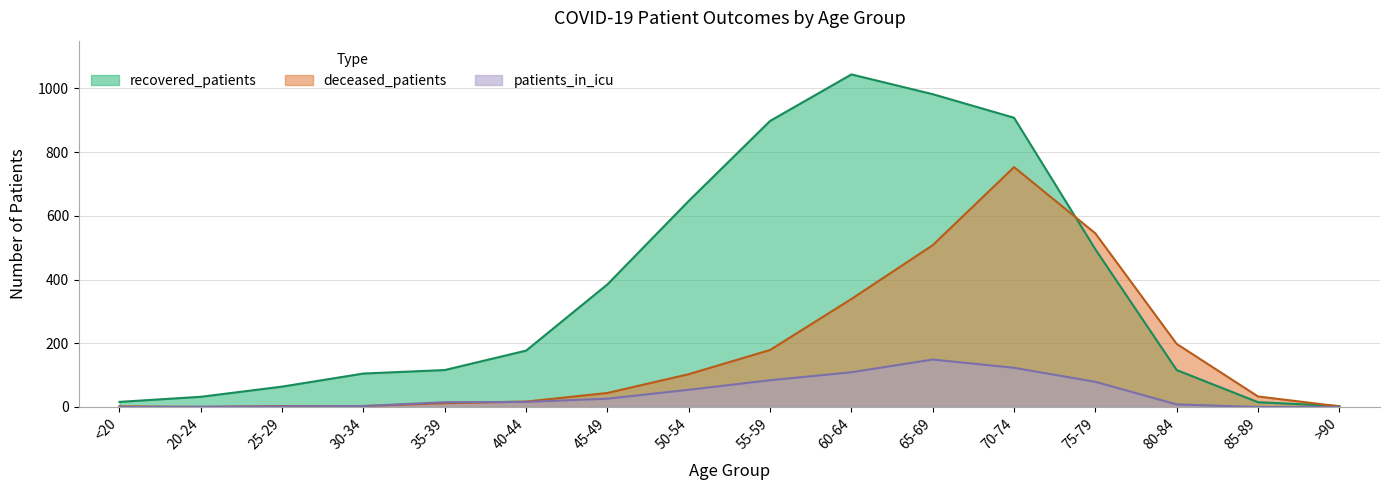

True or false: patients_in_icu has more than 0 interior local peaks.

True